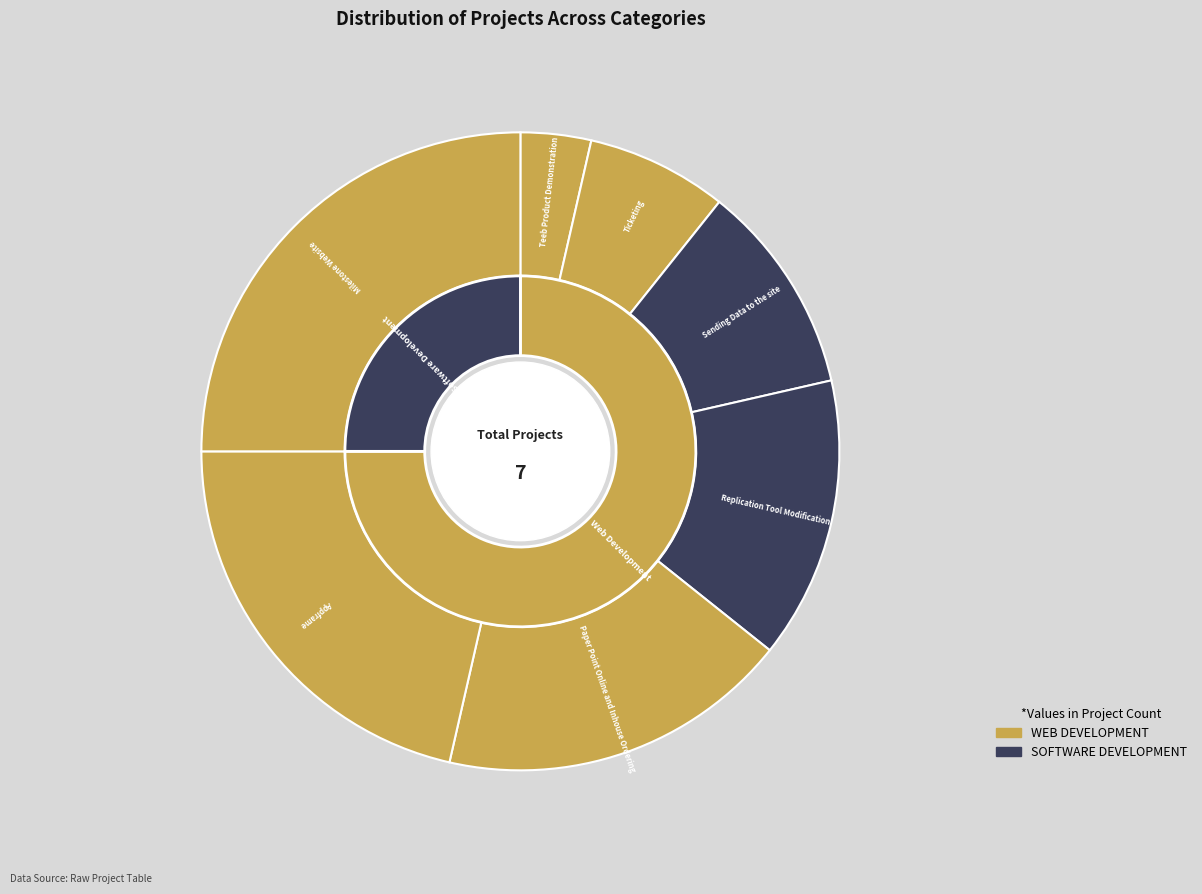

Is Ticketing the majority of the pie?

No